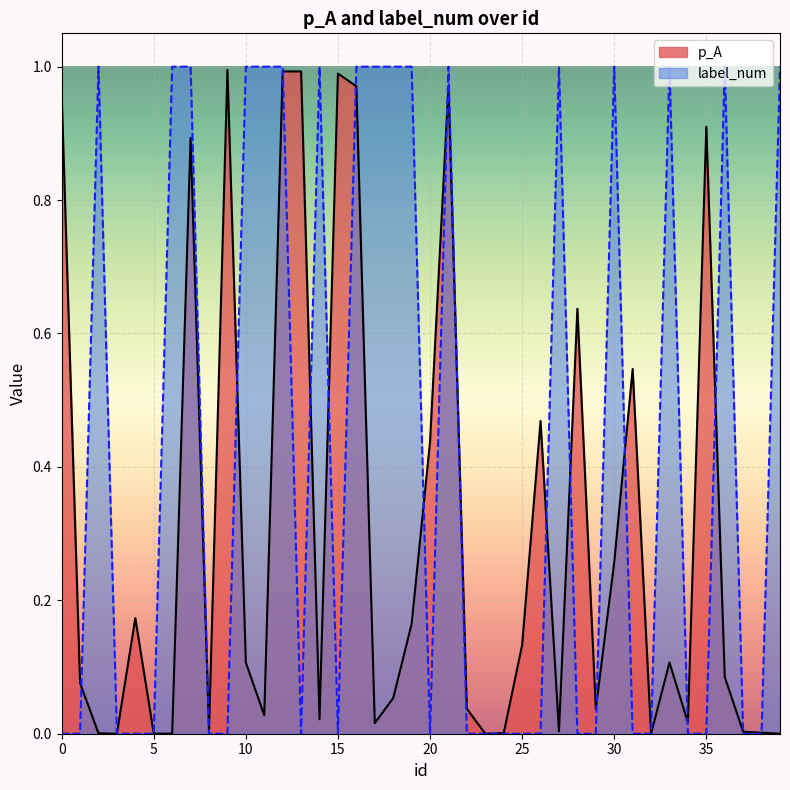

At which category does the chart reach its peak across all series?

2